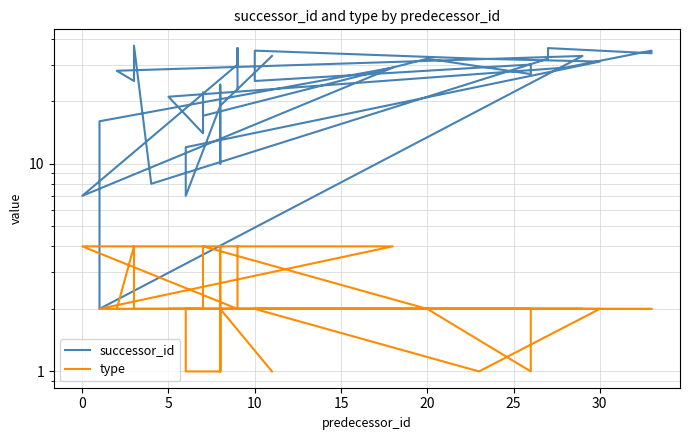

What are all the series names shown in the legend?

successor_id, type